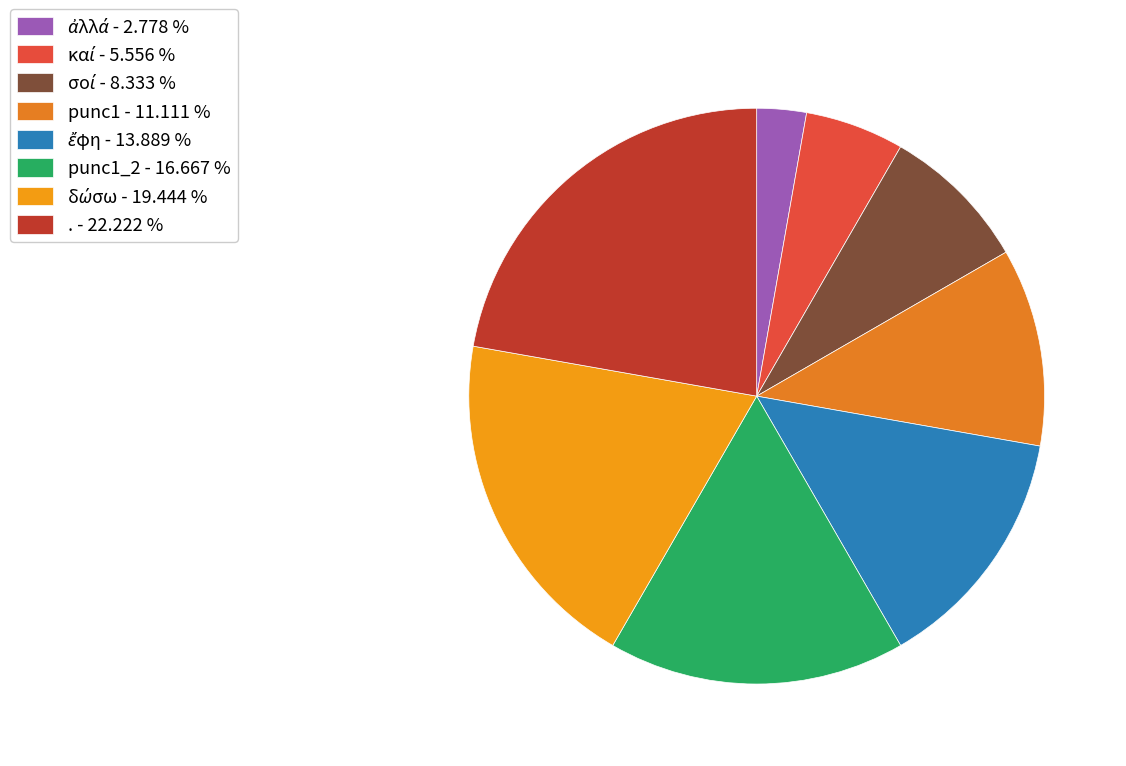

How many segments does this pie chart have?

8